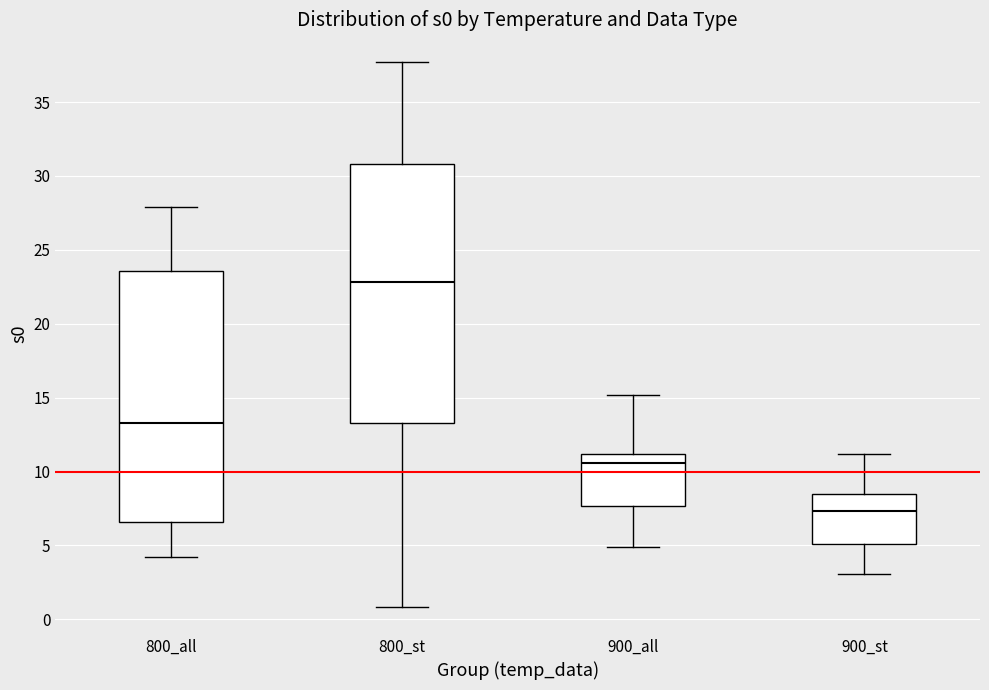

Where does the upper whisker of the box for 800_st end on the y-axis? The values are not printed on the chart, so give them approximately, as read against the axis.

37.5